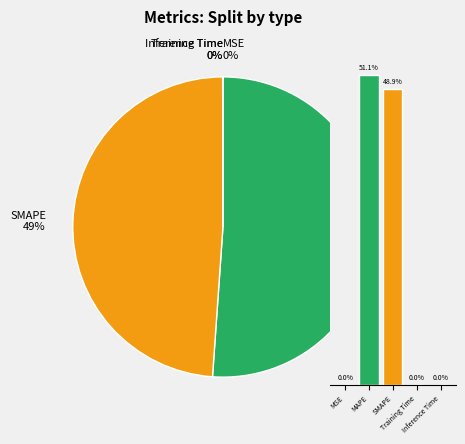

Do SMAPE and Inference Time together represent more than half of the pie?

No